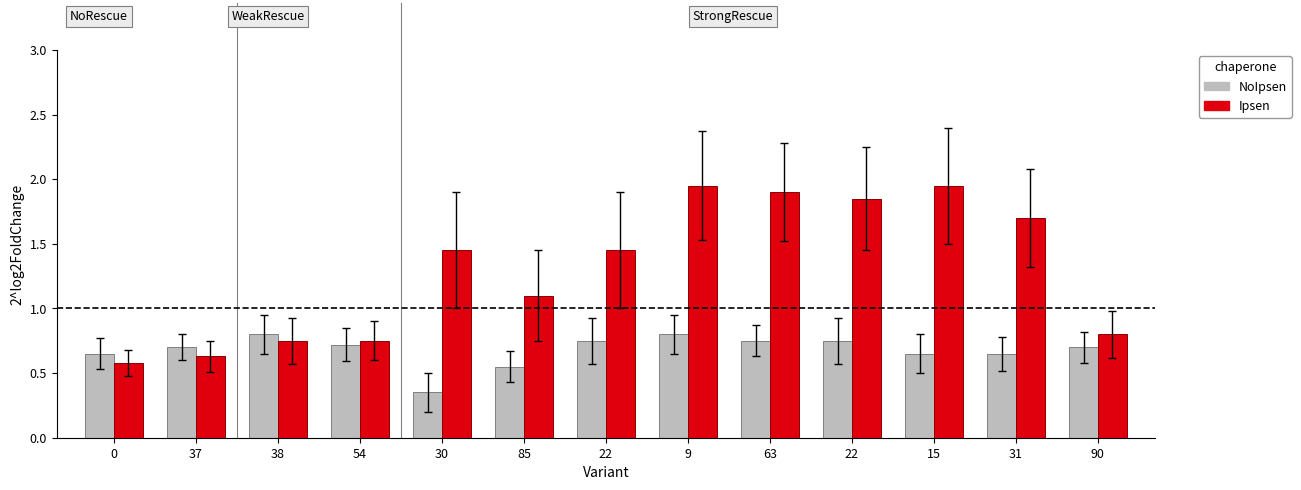

How many values in the Ipsen series exceed 1?

8